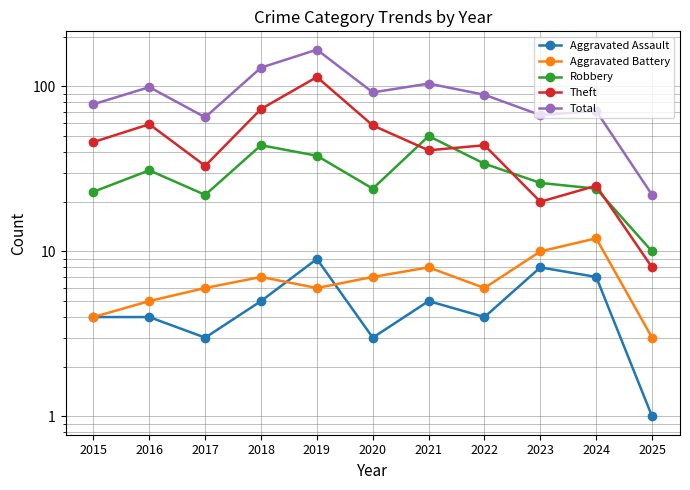

What is the sum of the Aggravated Assault values at 2021 and 2015?

9